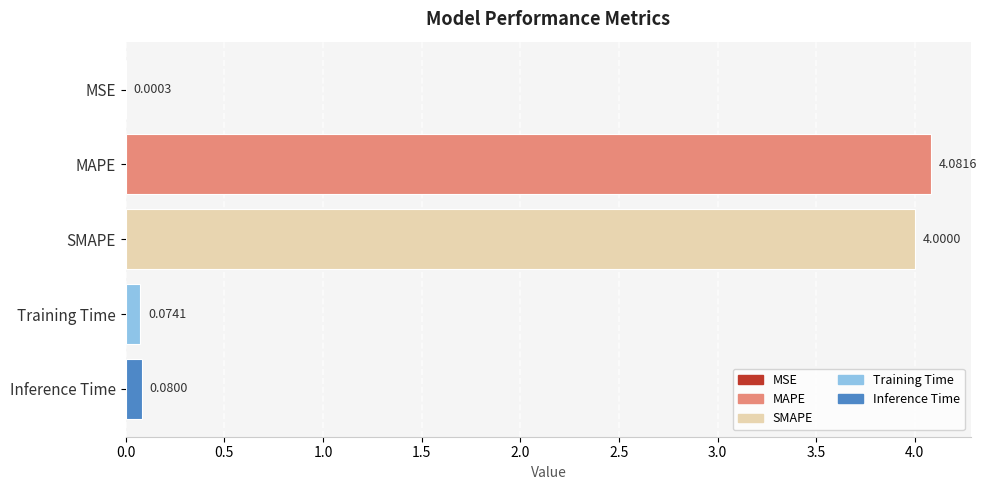

Are the bars horizontal?

Yes